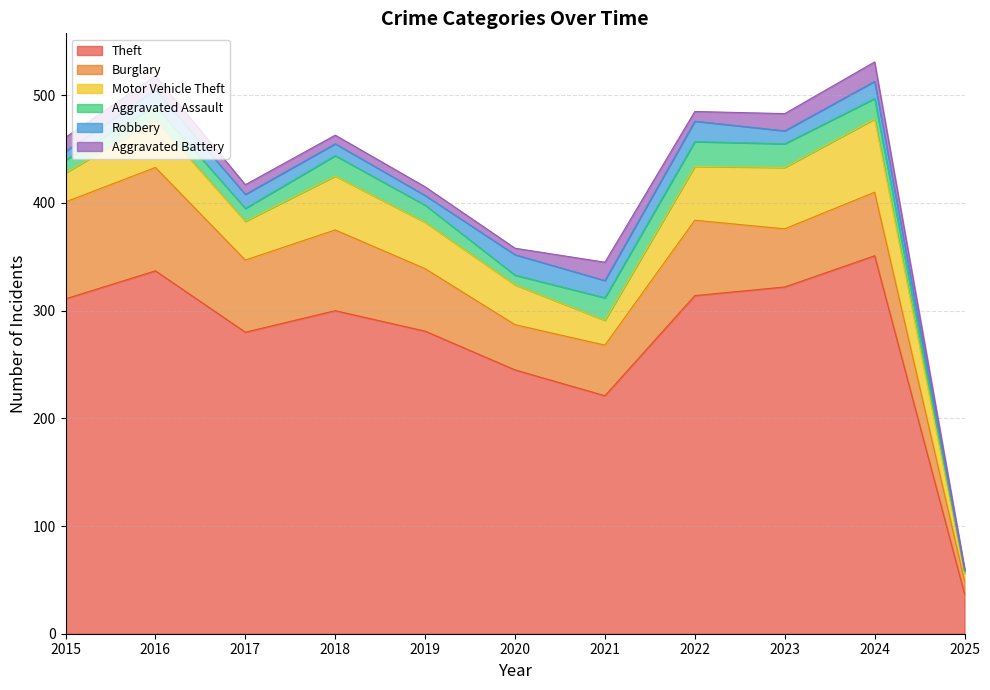

How many categories are shown in the chart?

11